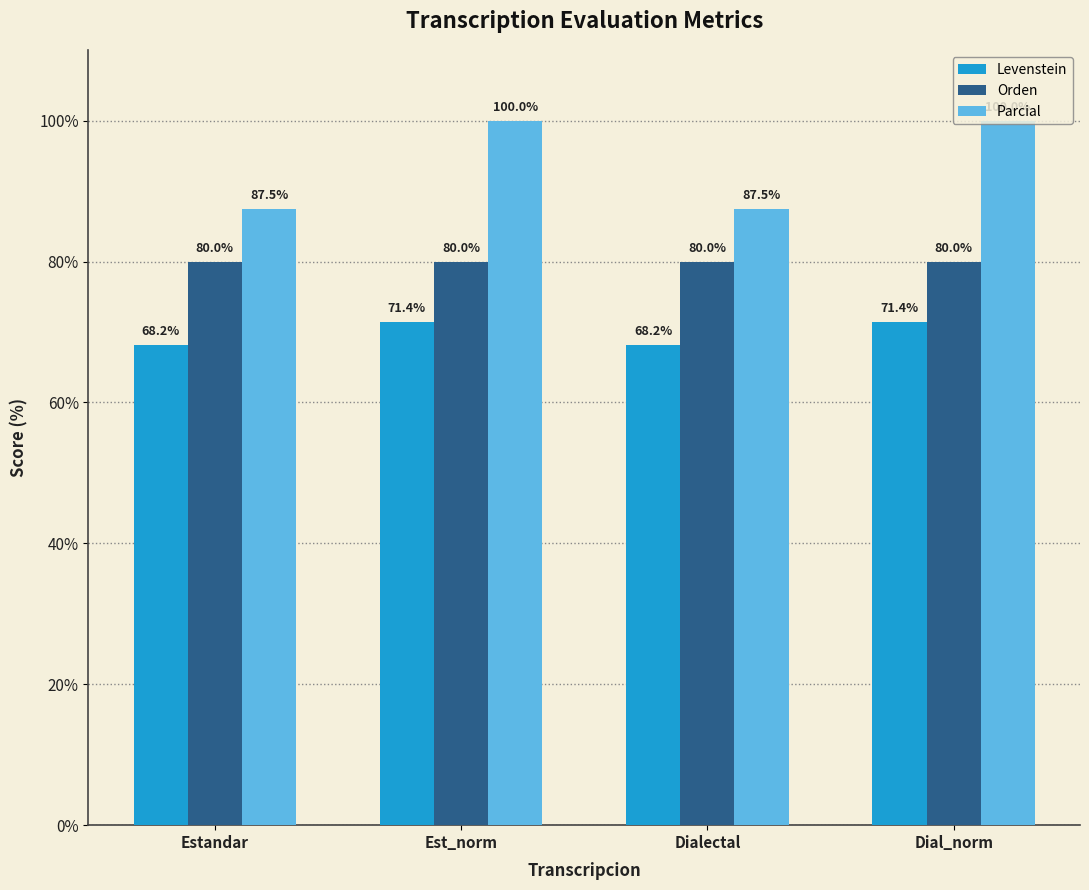

What is the difference between the second highest and minimum values in the Parcial series?

12.5